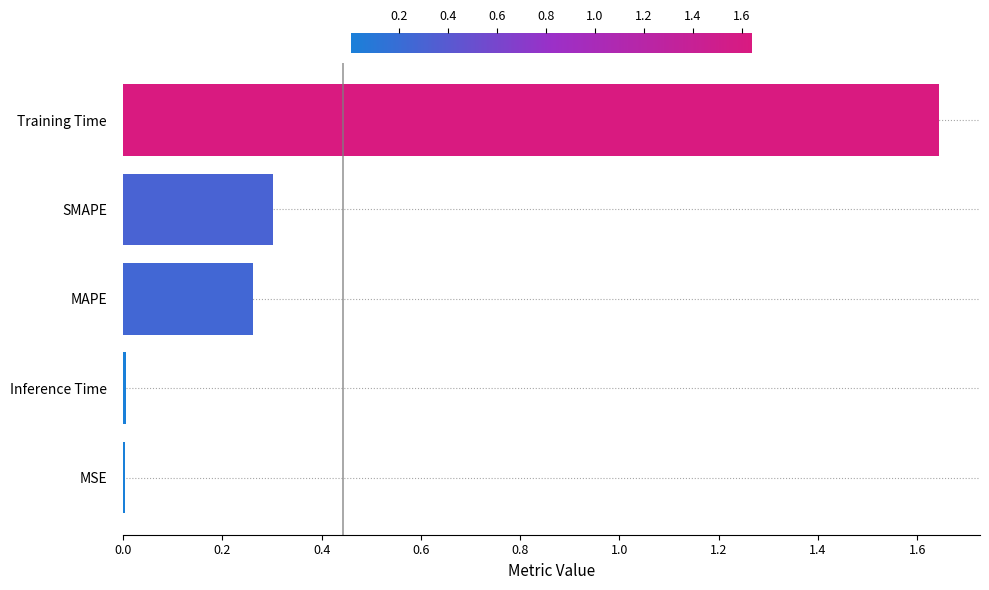

Is it true that the value at MAPE is 0.4?

False